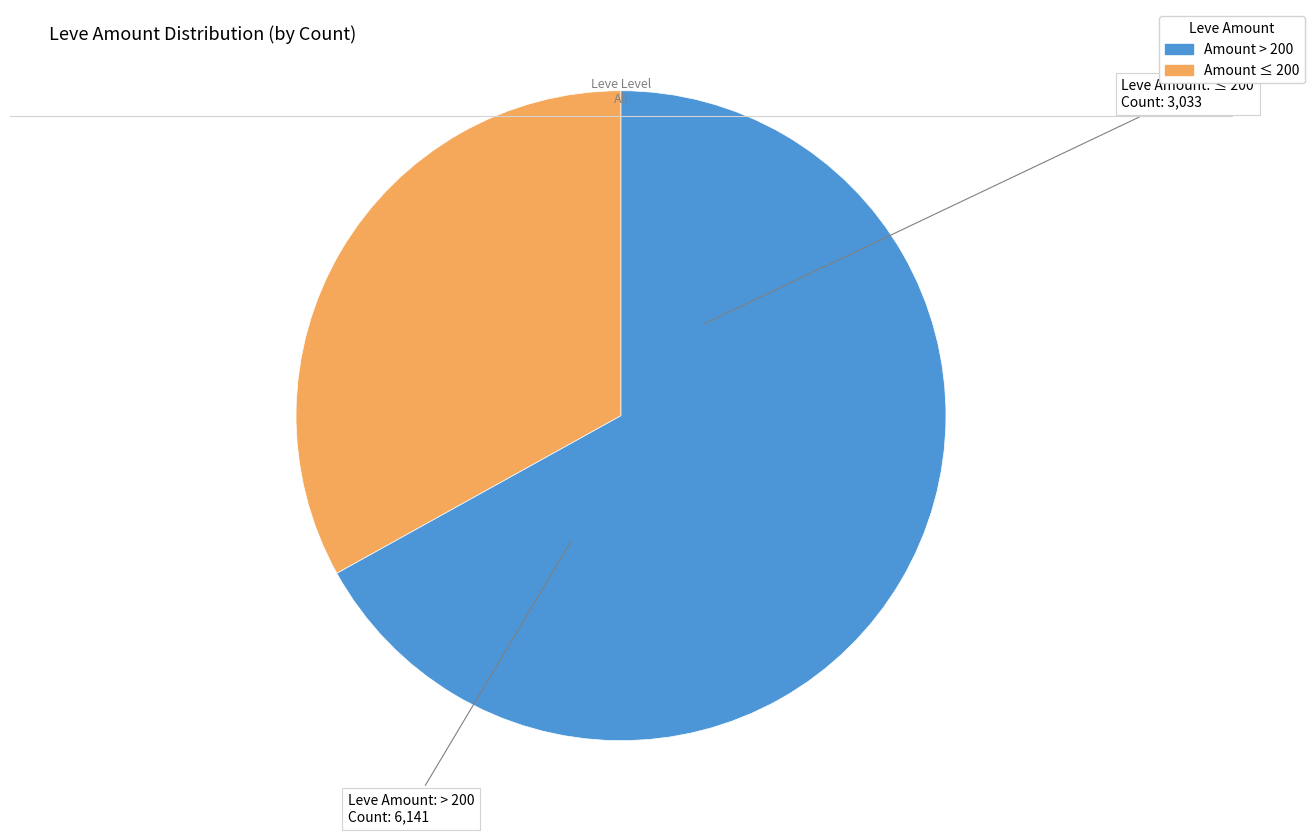

Is there a majority slice in this chart?

Yes